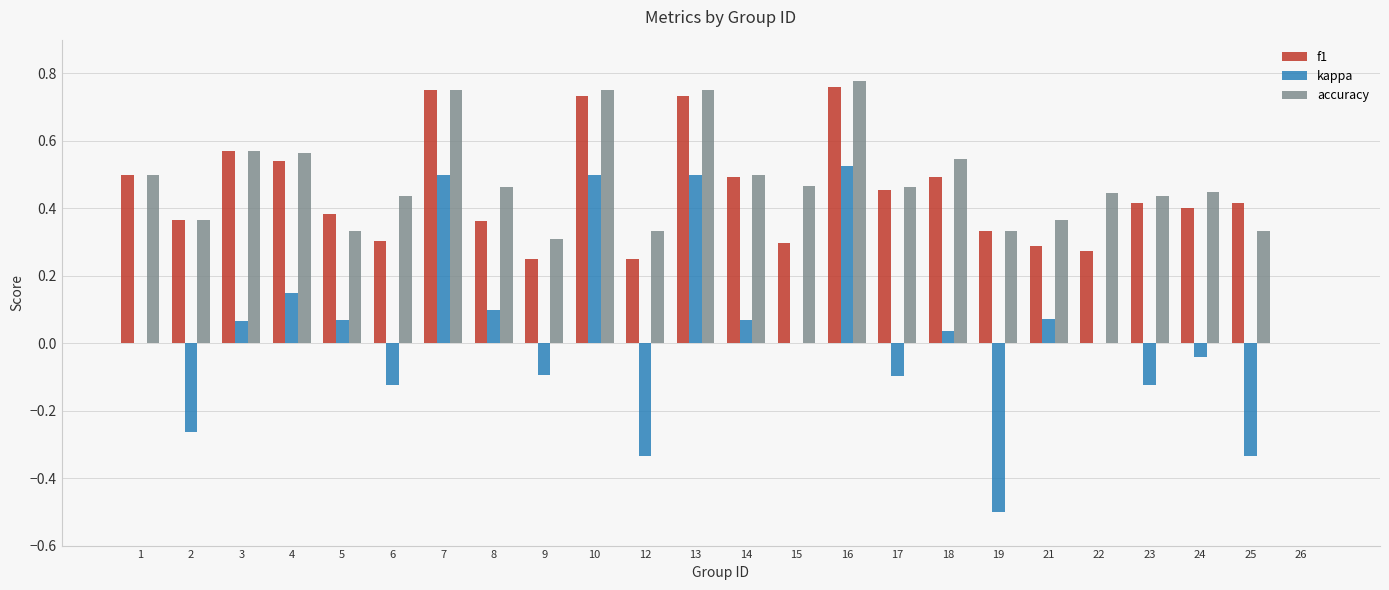

Between 4 and 6, which series saw the biggest shift?

kappa